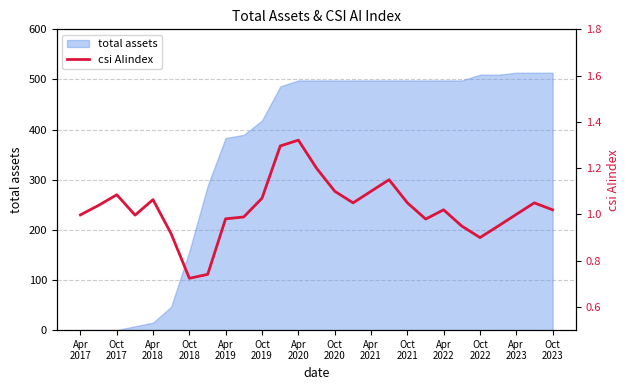

True or false: the data shows 1.7 at Apr
2017.

False